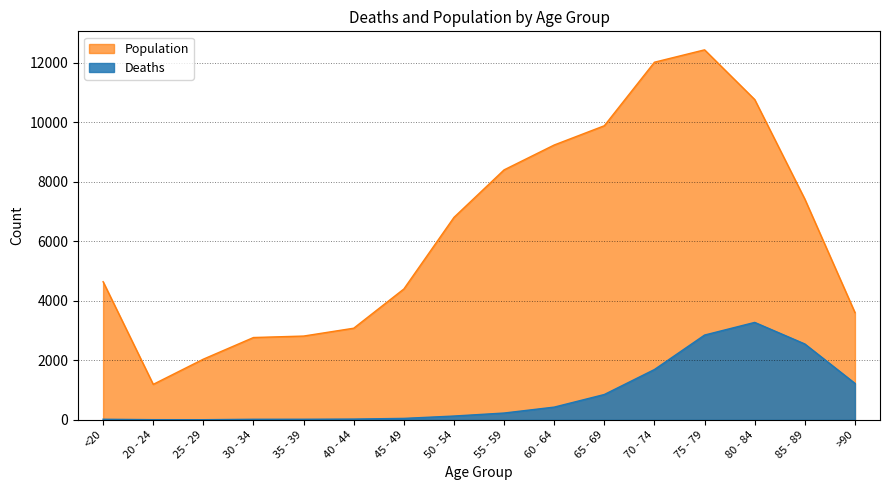

List the series in order of their peak value, highest first.

Population, Deaths